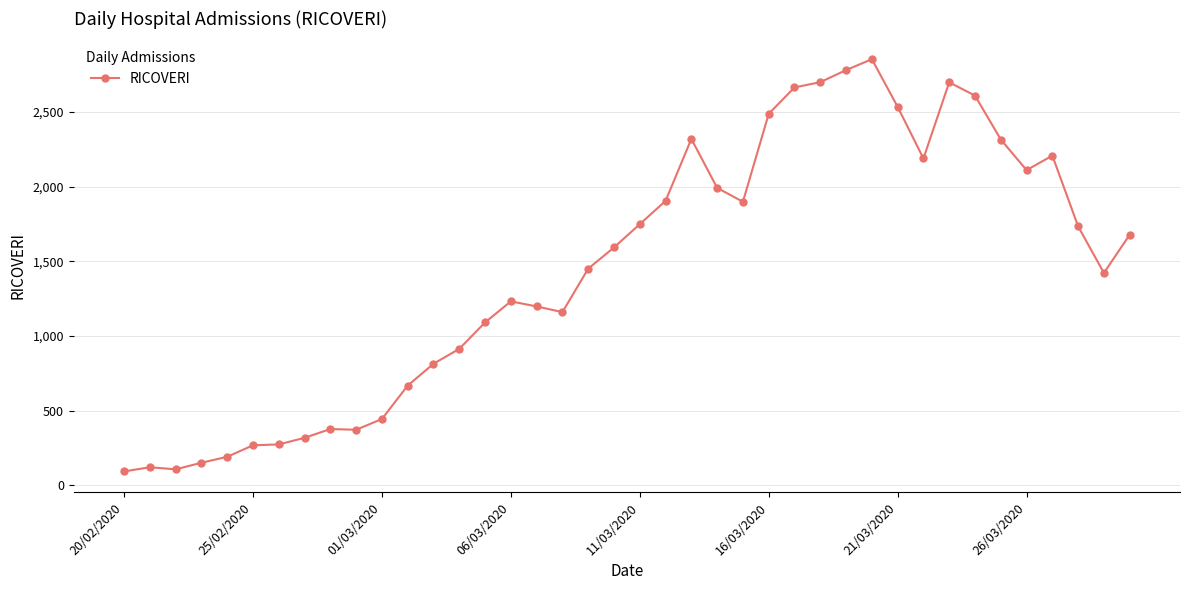

What is the sum of all values?

57653